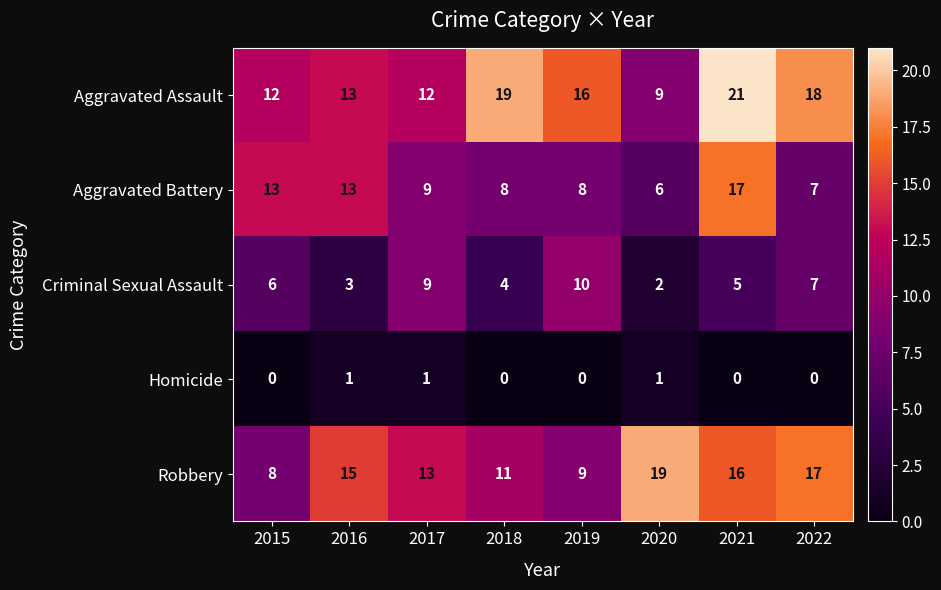

What is the sum of all Criminal Sexual Assault values?

46